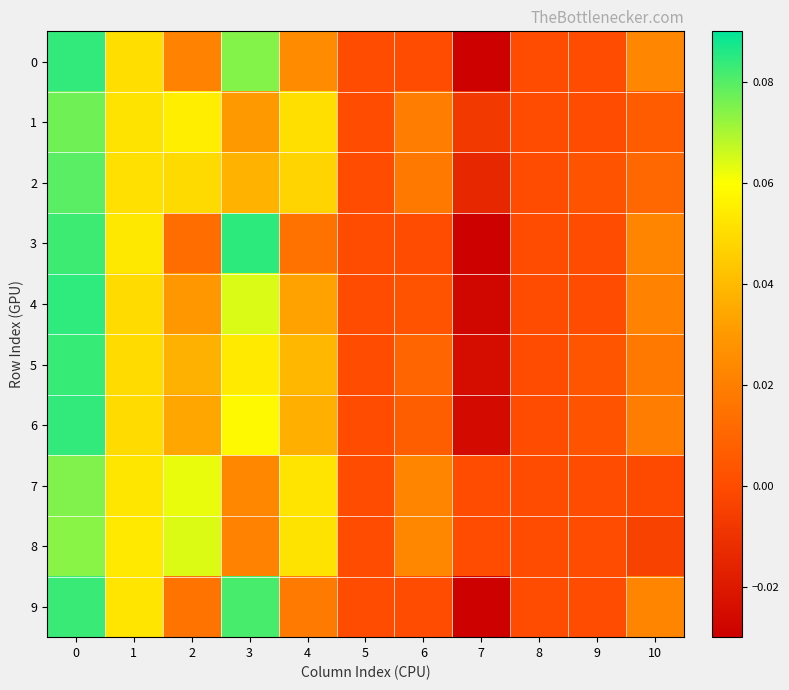

Reading left to right, what are all the values shown in this chart?

0: 0=0.1	1=0.1	2=0.0	3=0.1	4=0.0	5=0.0	6=0.0	7=-0.0	8=0.0	9=0.0	10=0.0
1: 0=0.1	1=0.1	2=0.1	3=0.0	4=0.1	5=0.0	6=0.0	7=-0.0	8=0.0	9=0.0	10=0.0
2: 0=0.1	1=0.1	2=0.0	3=0.0	4=0.0	5=0.0	6=0.0	7=-0.0	8=0.0	9=0.0	10=0.0
3: 0=0.1	1=0.1	2=0.0	3=0.1	4=0.0	5=0.0	6=0.0	7=-0.0	8=0.0	9=0.0	10=0.0
4: 0=0.1	1=0.0	2=0.0	3=0.1	4=0.0	5=0.0	6=0.0	7=-0.0	8=0.0	9=0.0	10=0.0
5: 0=0.1	1=0.0	2=0.0	3=0.1	4=0.0	5=0.0	6=0.0	7=-0.0	8=0.0	9=0.0	10=0.0
6: 0=0.1	1=0.0	2=0.0	3=0.1	4=0.0	5=0.0	6=0.0	7=-0.0	8=0.0	9=0.0	10=0.0
7: 0=0.1	1=0.1	2=0.1	3=0.0	4=0.1	5=0.0	6=0.0	7=0.0	8=0.0	9=0.0	10=-0.0
8: 0=0.1	1=0.1	2=0.1	3=0.0	4=0.1	5=0.0	6=0.0	7=0.0	8=0.0	9=0.0	10=-0.0
9: 0=0.1	1=0.1	2=0.0	3=0.1	4=0.0	5=0.0	6=0.0	7=-0.0	8=0.0	9=0.0	10=0.0